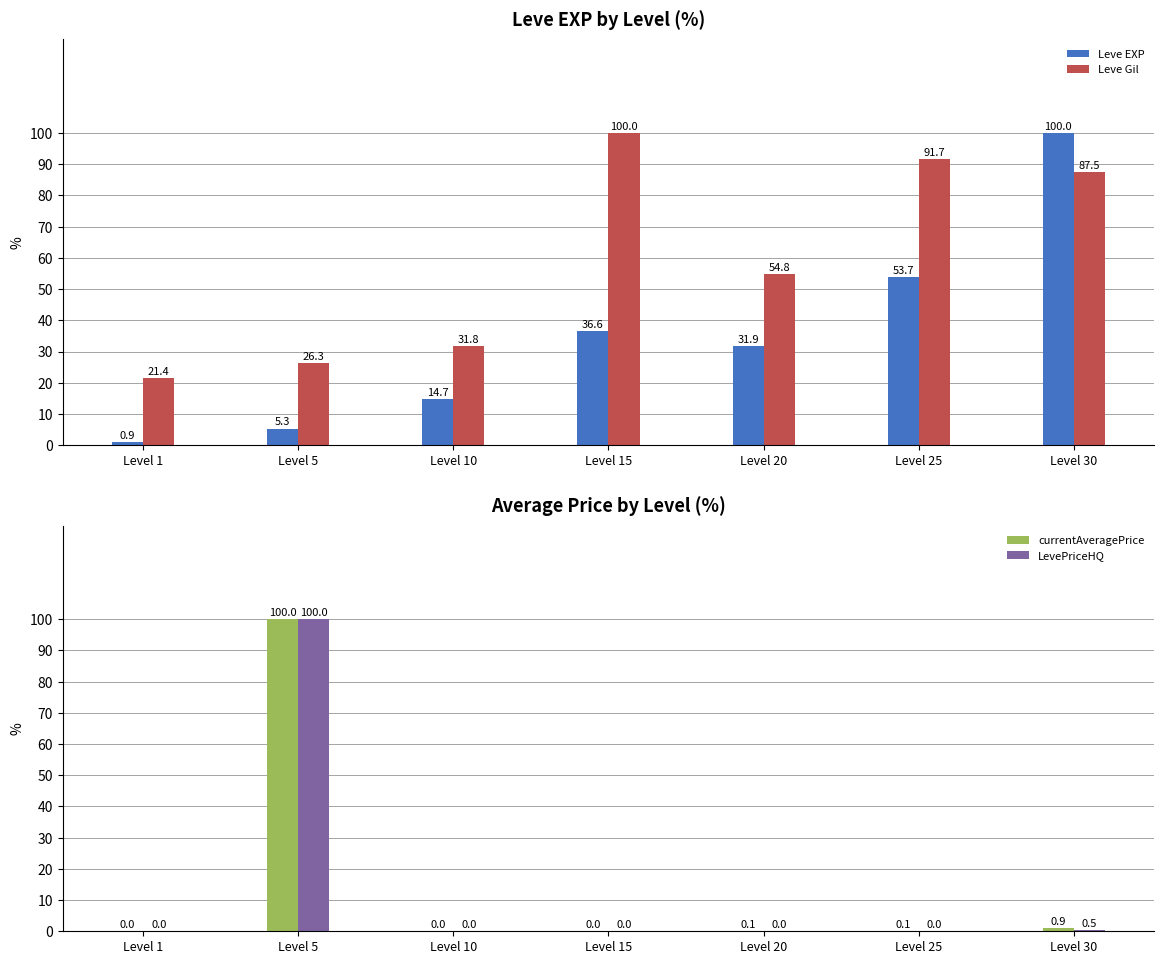

What is the sum of the Leve EXP values at Level 10 and Level 1?

15.7